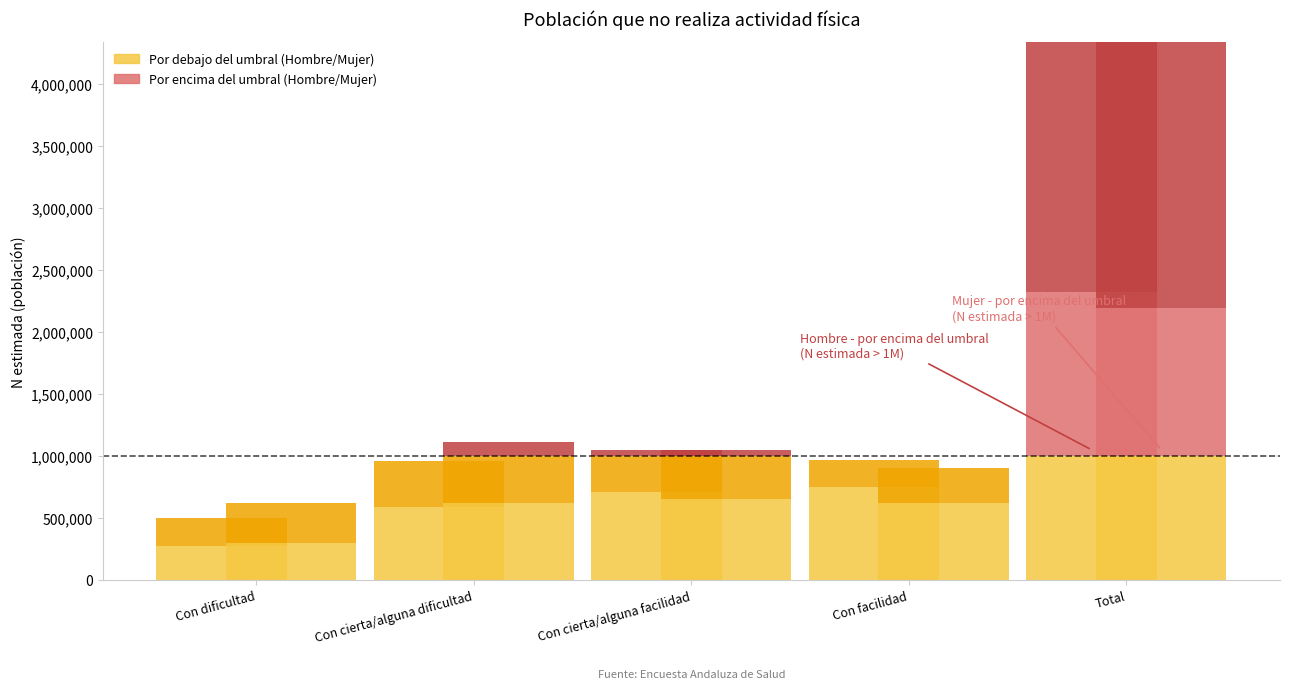

The value of Mujer - No at Con cierta/alguna dificultad is 202967. True or false?

False